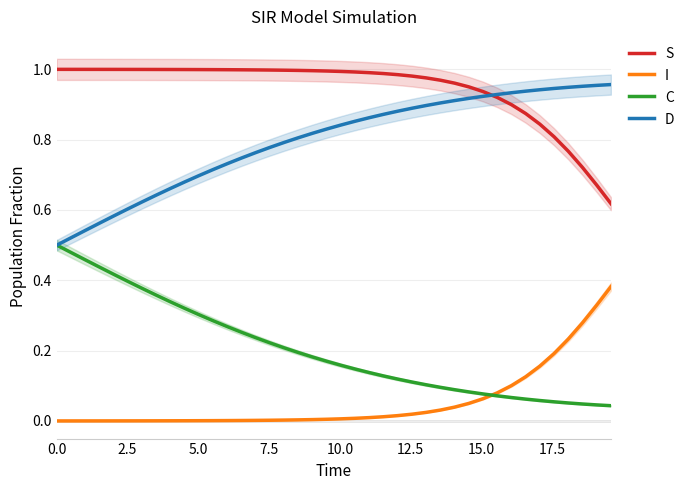

What is the difference between the maximum and minimum values in the C series?

0.5